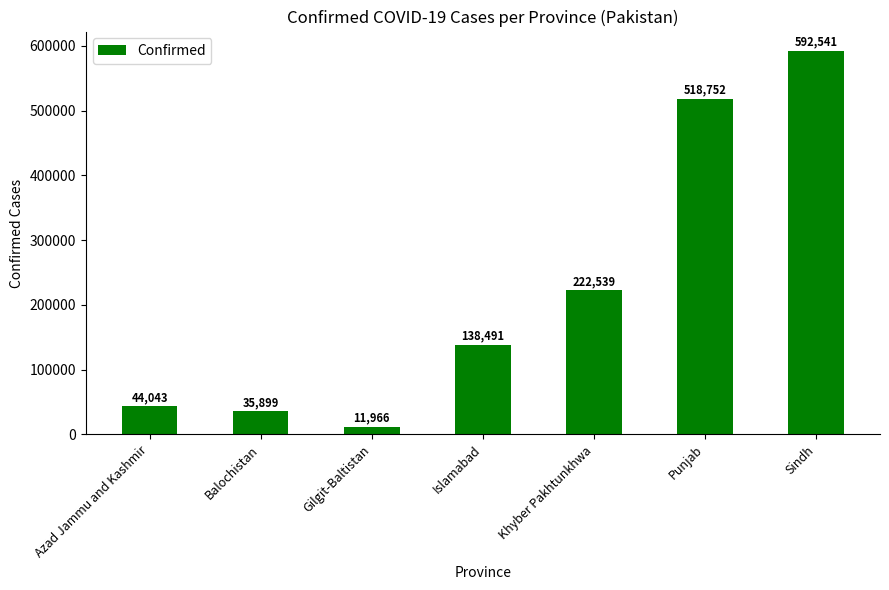

What is the sum of all values?

1564231